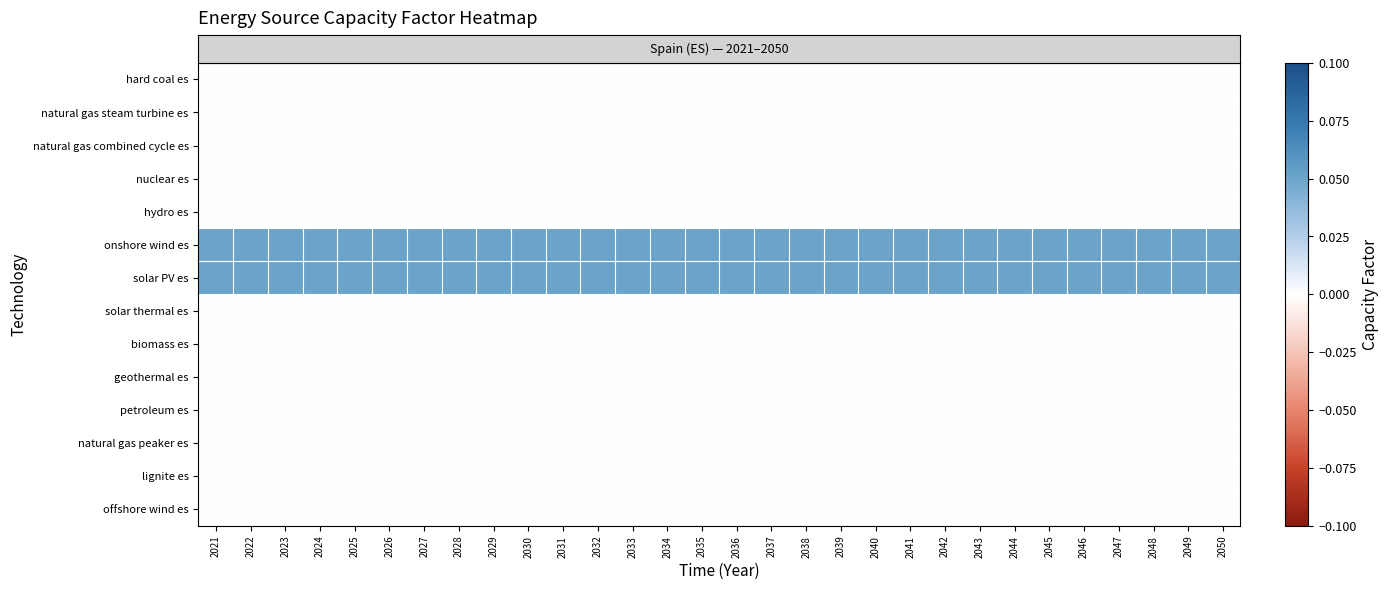

Reading right to left, list all the values displayed in this chart.

row_0: 2050=0.0	2049=0.0	2048=0.0	2047=0.0	2046=0.0	2045=0.0	2044=0.0	2043=0.0	2042=0.0	2041=0.0	2040=0.0	2039=0.0	2038=0.0	2037=0.0	2036=0.0	2035=0.0	2034=0.0	2033=0.0	2032=0.0	2031=0.0	2030=0.0	2029=0.0	2028=0.0	2027=0.0	2026=0.0	2025=0.0	2024=0.0	2023=0.0	2022=0.0	2021=0.0
row_1: 2050=0.0	2049=0.0	2048=0.0	2047=0.0	2046=0.0	2045=0.0	2044=0.0	2043=0.0	2042=0.0	2041=0.0	2040=0.0	2039=0.0	2038=0.0	2037=0.0	2036=0.0	2035=0.0	2034=0.0	2033=0.0	2032=0.0	2031=0.0	2030=0.0	2029=0.0	2028=0.0	2027=0.0	2026=0.0	2025=0.0	2024=0.0	2023=0.0	2022=0.0	2021=0.0
row_2: 2050=0.0	2049=0.0	2048=0.0	2047=0.0	2046=0.0	2045=0.0	2044=0.0	2043=0.0	2042=0.0	2041=0.0	2040=0.0	2039=0.0	2038=0.0	2037=0.0	2036=0.0	2035=0.0	2034=0.0	2033=0.0	2032=0.0	2031=0.0	2030=0.0	2029=0.0	2028=0.0	2027=0.0	2026=0.0	2025=0.0	2024=0.0	2023=0.0	2022=0.0	2021=0.0
row_3: 2050=0.0	2049=0.0	2048=0.0	2047=0.0	2046=0.0	2045=0.0	2044=0.0	2043=0.0	2042=0.0	2041=0.0	2040=0.0	2039=0.0	2038=0.0	2037=0.0	2036=0.0	2035=0.0	2034=0.0	2033=0.0	2032=0.0	2031=0.0	2030=0.0	2029=0.0	2028=0.0	2027=0.0	2026=0.0	2025=0.0	2024=0.0	2023=0.0	2022=0.0	2021=0.0
row_4: 2050=0.0	2049=0.0	2048=0.0	2047=0.0	2046=0.0	2045=0.0	2044=0.0	2043=0.0	2042=0.0	2041=0.0	2040=0.0	2039=0.0	2038=0.0	2037=0.0	2036=0.0	2035=0.0	2034=0.0	2033=0.0	2032=0.0	2031=0.0	2030=0.0	2029=0.0	2028=0.0	2027=0.0	2026=0.0	2025=0.0	2024=0.0	2023=0.0	2022=0.0	2021=0.0
row_5: 2050=0.1	2049=0.1	2048=0.1	2047=0.1	2046=0.1	2045=0.1	2044=0.1	2043=0.1	2042=0.1	2041=0.1	2040=0.1	2039=0.1	2038=0.1	2037=0.1	2036=0.1	2035=0.1	2034=0.1	2033=0.1	2032=0.1	2031=0.1	2030=0.1	2029=0.1	2028=0.1	2027=0.1	2026=0.1	2025=0.1	2024=0.1	2023=0.1	2022=0.1	2021=0.1
row_6: 2050=0.1	2049=0.1	2048=0.1	2047=0.1	2046=0.1	2045=0.1	2044=0.1	2043=0.1	2042=0.1	2041=0.1	2040=0.1	2039=0.1	2038=0.1	2037=0.1	2036=0.1	2035=0.1	2034=0.1	2033=0.1	2032=0.1	2031=0.1	2030=0.1	2029=0.1	2028=0.1	2027=0.1	2026=0.1	2025=0.1	2024=0.1	2023=0.1	2022=0.1	2021=0.1
row_7: 2050=0.0	2049=0.0	2048=0.0	2047=0.0	2046=0.0	2045=0.0	2044=0.0	2043=0.0	2042=0.0	2041=0.0	2040=0.0	2039=0.0	2038=0.0	2037=0.0	2036=0.0	2035=0.0	2034=0.0	2033=0.0	2032=0.0	2031=0.0	2030=0.0	2029=0.0	2028=0.0	2027=0.0	2026=0.0	2025=0.0	2024=0.0	2023=0.0	2022=0.0	2021=0.0
row_8: 2050=0.0	2049=0.0	2048=0.0	2047=0.0	2046=0.0	2045=0.0	2044=0.0	2043=0.0	2042=0.0	2041=0.0	2040=0.0	2039=0.0	2038=0.0	2037=0.0	2036=0.0	2035=0.0	2034=0.0	2033=0.0	2032=0.0	2031=0.0	2030=0.0	2029=0.0	2028=0.0	2027=0.0	2026=0.0	2025=0.0	2024=0.0	2023=0.0	2022=0.0	2021=0.0
row_9: 2050=0.0	2049=0.0	2048=0.0	2047=0.0	2046=0.0	2045=0.0	2044=0.0	2043=0.0	2042=0.0	2041=0.0	2040=0.0	2039=0.0	2038=0.0	2037=0.0	2036=0.0	2035=0.0	2034=0.0	2033=0.0	2032=0.0	2031=0.0	2030=0.0	2029=0.0	2028=0.0	2027=0.0	2026=0.0	2025=0.0	2024=0.0	2023=0.0	2022=0.0	2021=0.0
row_10: 2050=0.0	2049=0.0	2048=0.0	2047=0.0	2046=0.0	2045=0.0	2044=0.0	2043=0.0	2042=0.0	2041=0.0	2040=0.0	2039=0.0	2038=0.0	2037=0.0	2036=0.0	2035=0.0	2034=0.0	2033=0.0	2032=0.0	2031=0.0	2030=0.0	2029=0.0	2028=0.0	2027=0.0	2026=0.0	2025=0.0	2024=0.0	2023=0.0	2022=0.0	2021=0.0
row_11: 2050=0.0	2049=0.0	2048=0.0	2047=0.0	2046=0.0	2045=0.0	2044=0.0	2043=0.0	2042=0.0	2041=0.0	2040=0.0	2039=0.0	2038=0.0	2037=0.0	2036=0.0	2035=0.0	2034=0.0	2033=0.0	2032=0.0	2031=0.0	2030=0.0	2029=0.0	2028=0.0	2027=0.0	2026=0.0	2025=0.0	2024=0.0	2023=0.0	2022=0.0	2021=0.0
row_12: 2050=0.0	2049=0.0	2048=0.0	2047=0.0	2046=0.0	2045=0.0	2044=0.0	2043=0.0	2042=0.0	2041=0.0	2040=0.0	2039=0.0	2038=0.0	2037=0.0	2036=0.0	2035=0.0	2034=0.0	2033=0.0	2032=0.0	2031=0.0	2030=0.0	2029=0.0	2028=0.0	2027=0.0	2026=0.0	2025=0.0	2024=0.0	2023=0.0	2022=0.0	2021=0.0
row_13: 2050=0.0	2049=0.0	2048=0.0	2047=0.0	2046=0.0	2045=0.0	2044=0.0	2043=0.0	2042=0.0	2041=0.0	2040=0.0	2039=0.0	2038=0.0	2037=0.0	2036=0.0	2035=0.0	2034=0.0	2033=0.0	2032=0.0	2031=0.0	2030=0.0	2029=0.0	2028=0.0	2027=0.0	2026=0.0	2025=0.0	2024=0.0	2023=0.0	2022=0.0	2021=0.0